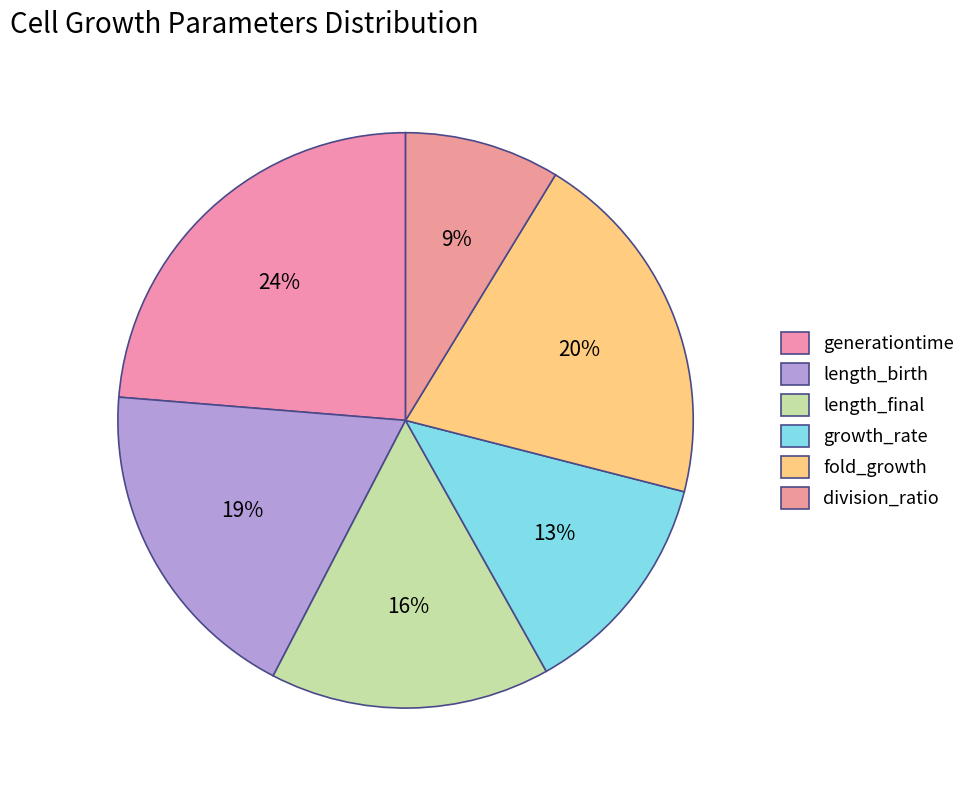

How many segments does this pie chart have?

6